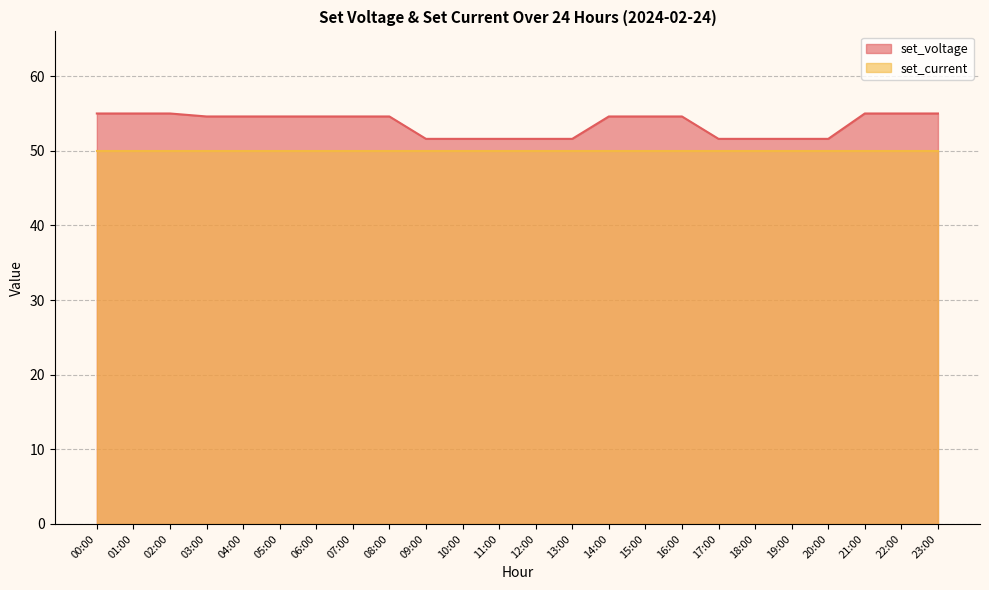

What is the maximum value shown in the chart?

55.0